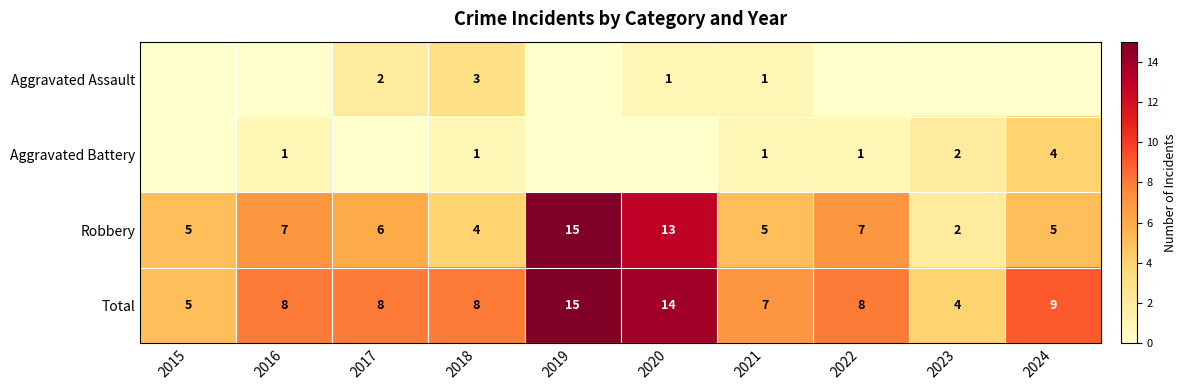

What is the sum of the Total values at 2017 and 2016?

16